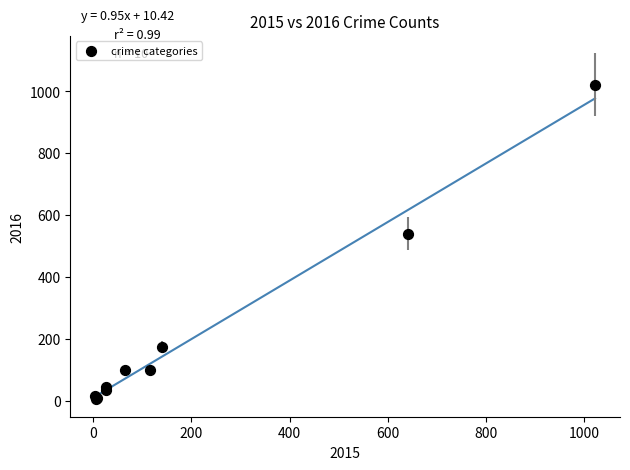

What Y value in the scatter plot is closest to 513?

540